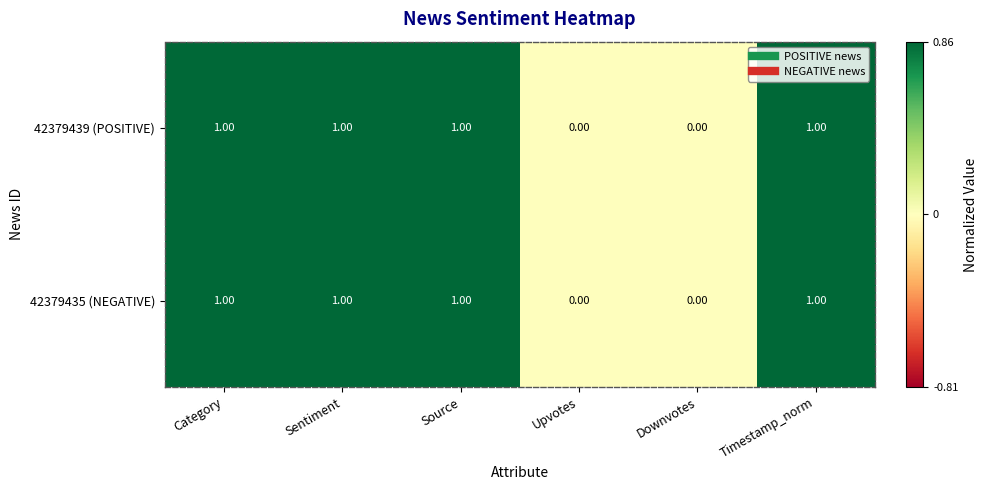

What is the sum of all 42379439 (POSITIVE) values?

4